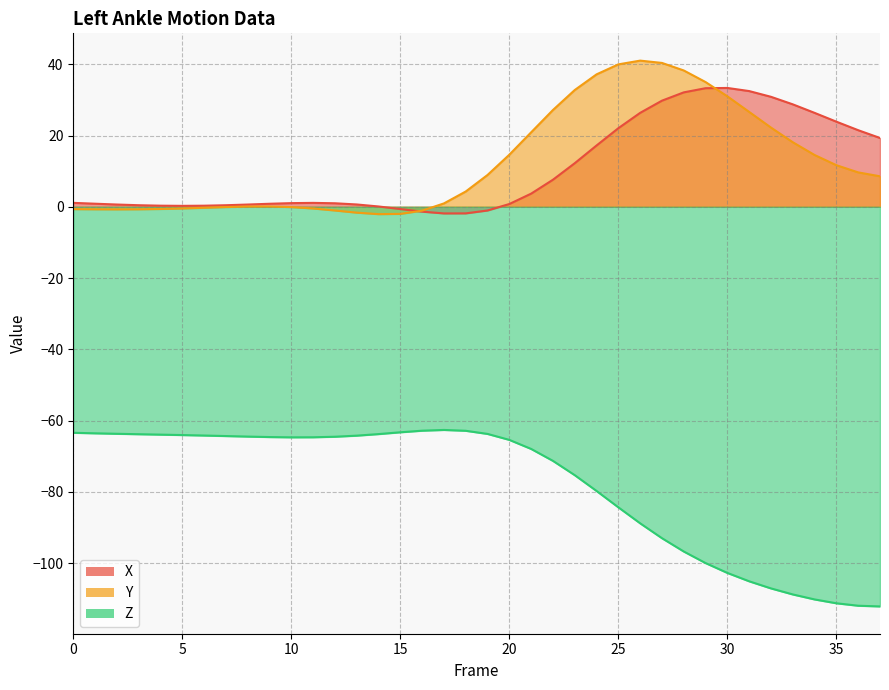

At which label does Z reach its minimum?

37